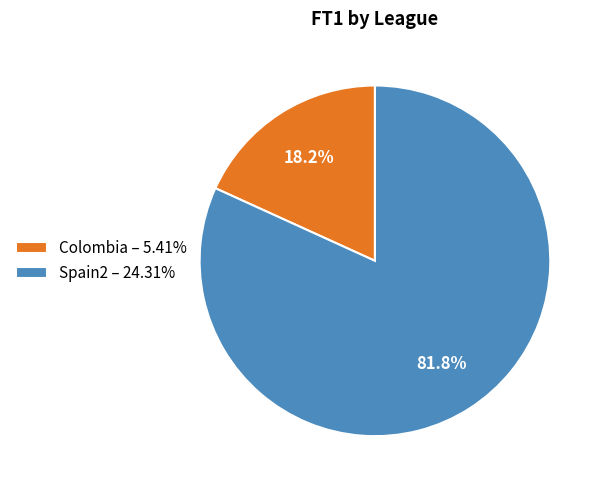

Which slice represents more than half of the pie?

Spain2